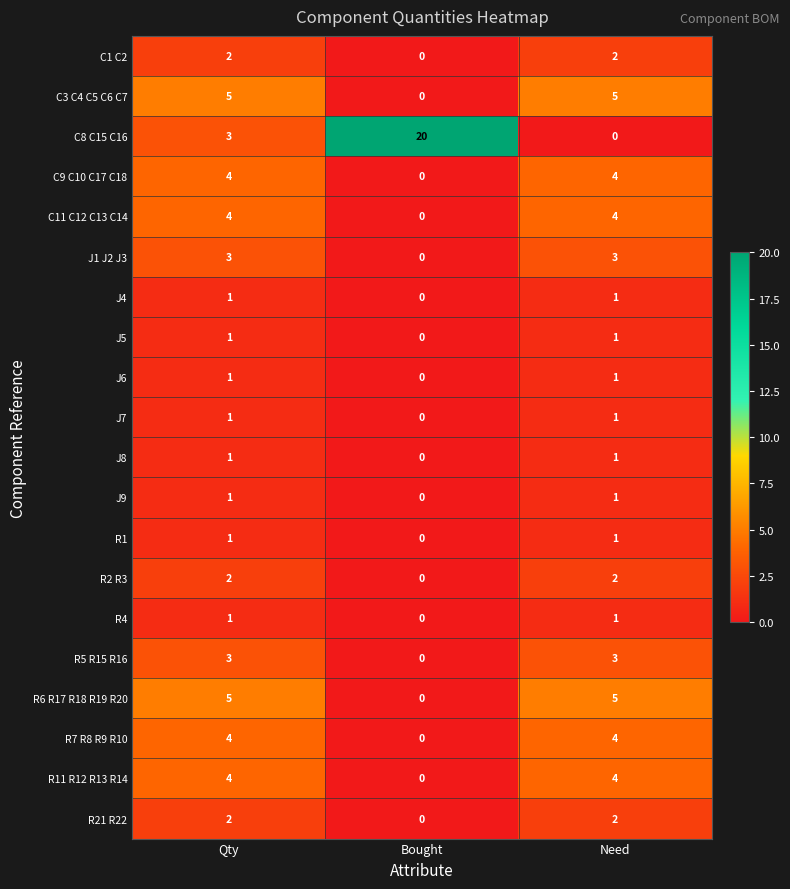

How many data points does each series have?

3